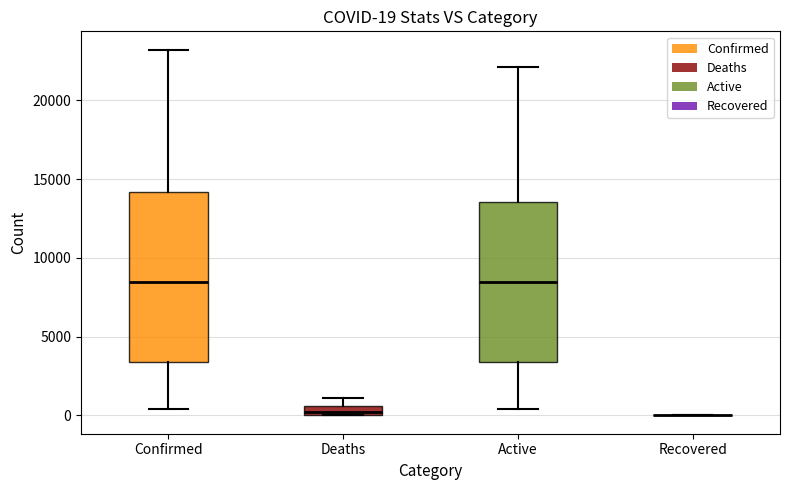

Which box is the tallest, from its lower edge to its upper edge?

Confirmed